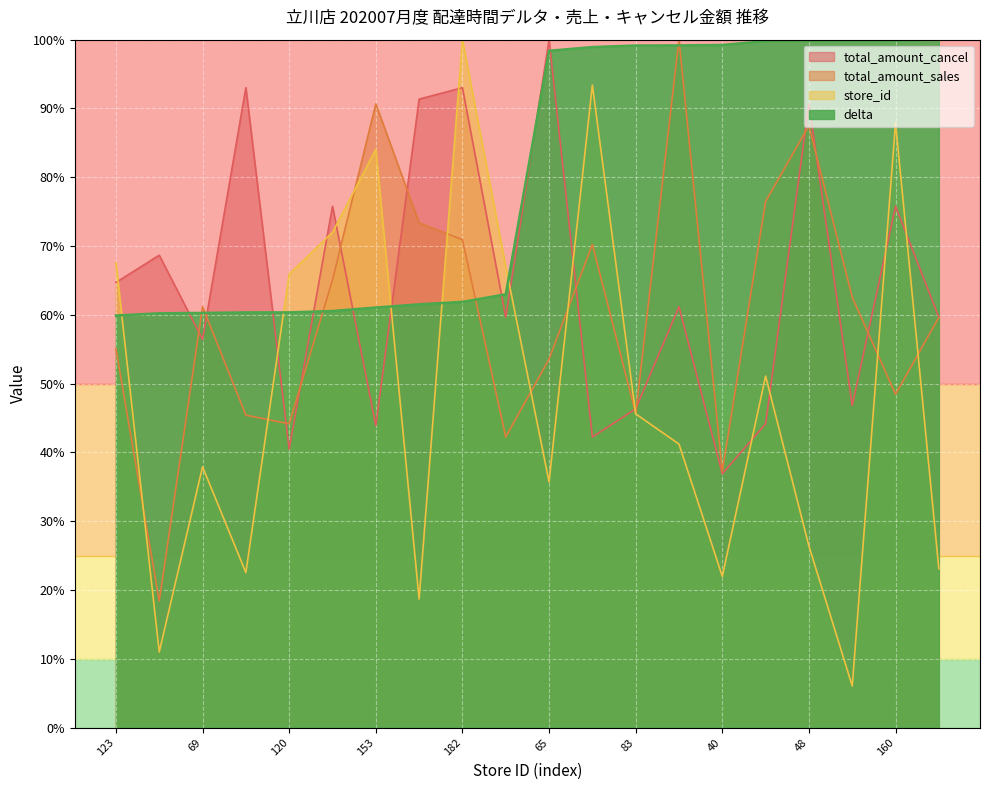

What is the average value of the total_amount_cancel series?

0.6